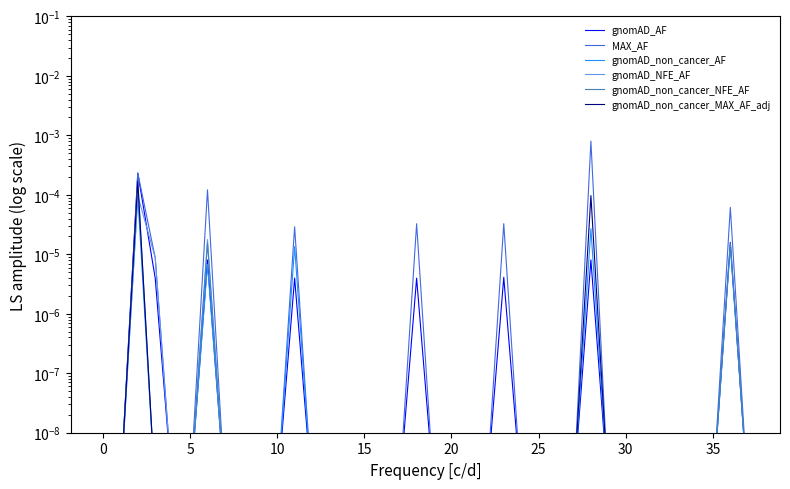

Does the chart display data point markers on the line(s)?

No